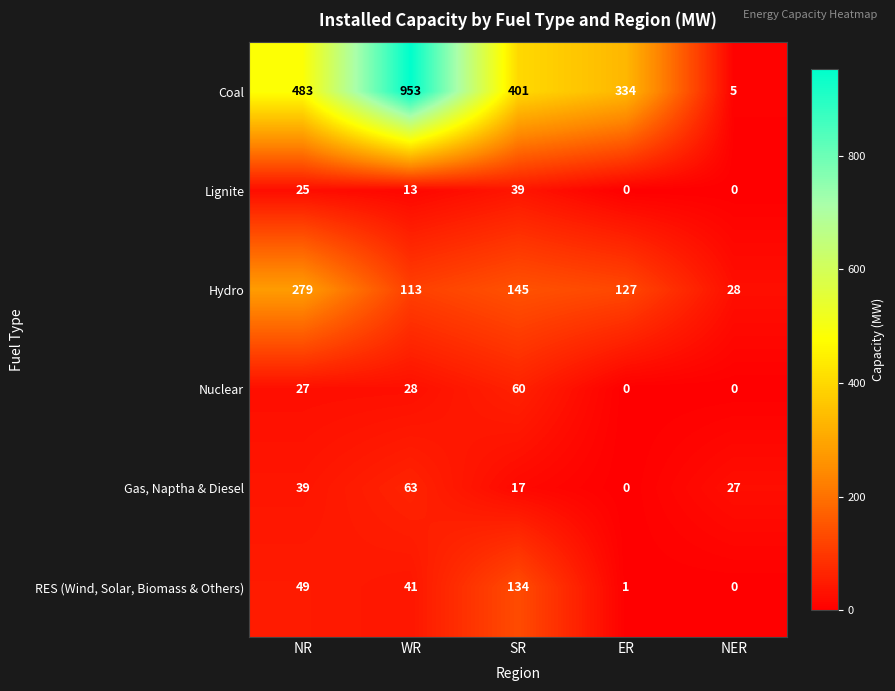

Reading left to right, transcribe all the data shown in this chart.

Coal: NR=483	WR=953	SR=401	ER=334	NER=5
Lignite: NR=25	WR=13	SR=39	ER=0	NER=0
Hydro: NR=279	WR=113	SR=145	ER=127	NER=28
Nuclear: NR=27	WR=28	SR=60	ER=0	NER=0
Gas, Naptha & Diesel: NR=39	WR=63	SR=17	ER=0	NER=27
RES (Wind, Solar, Biomass & Others): NR=49	WR=41	SR=134	ER=1	NER=0